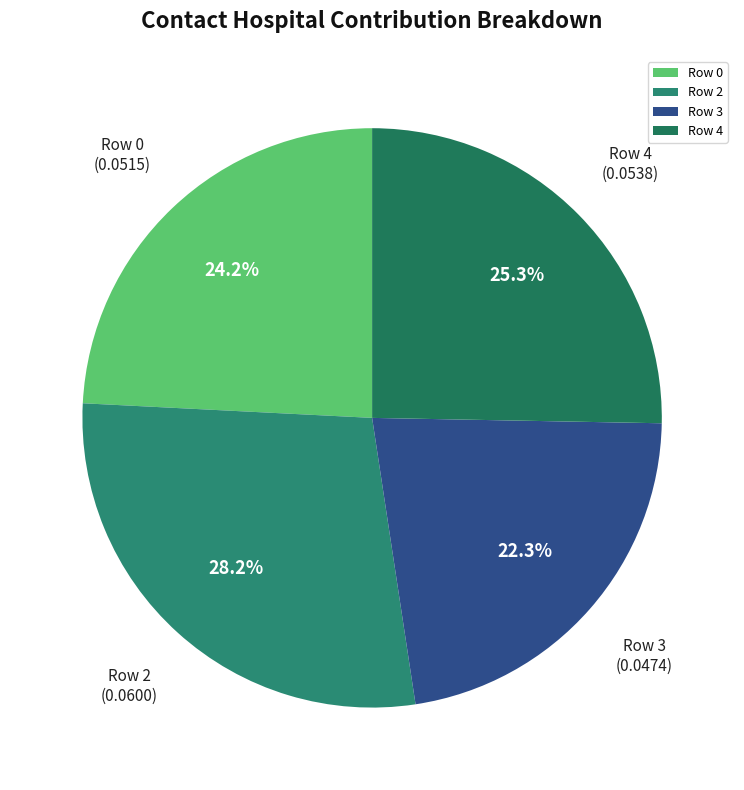

Count the number of slices in the pie.

4